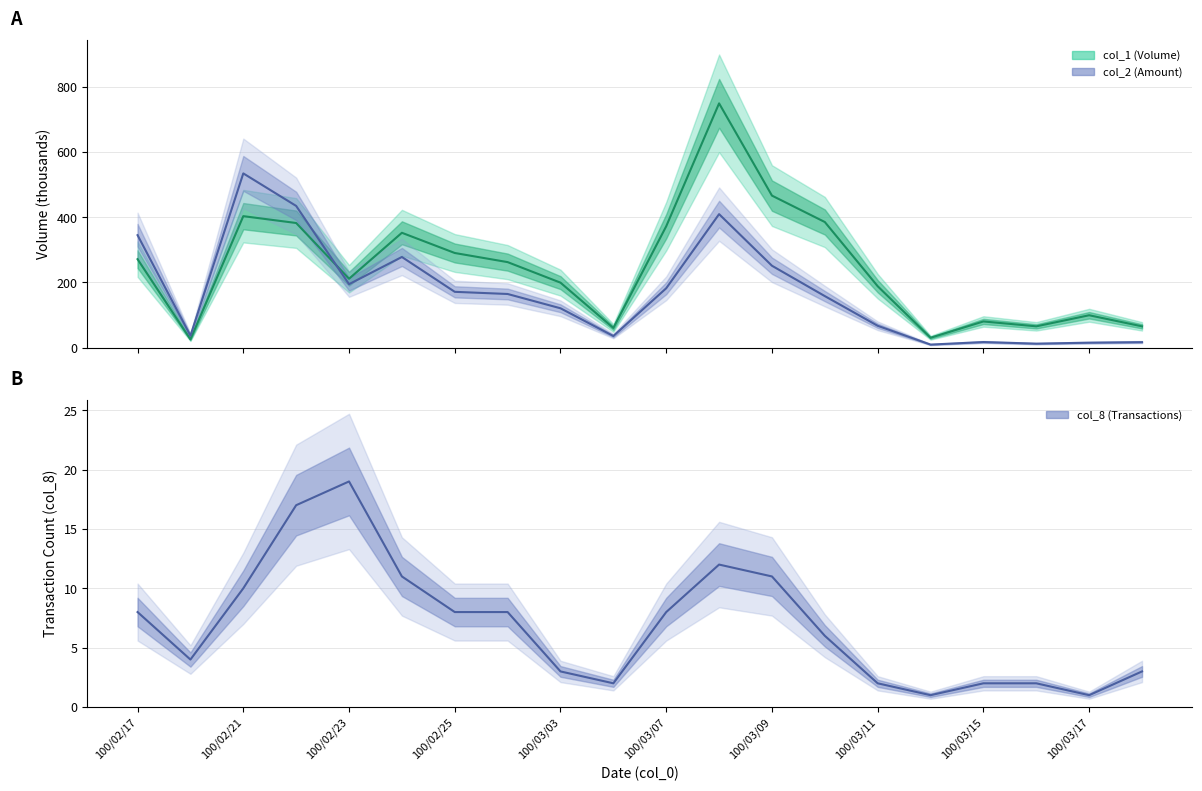

How many data points in col_8 (Transactions) are less than 8?

10